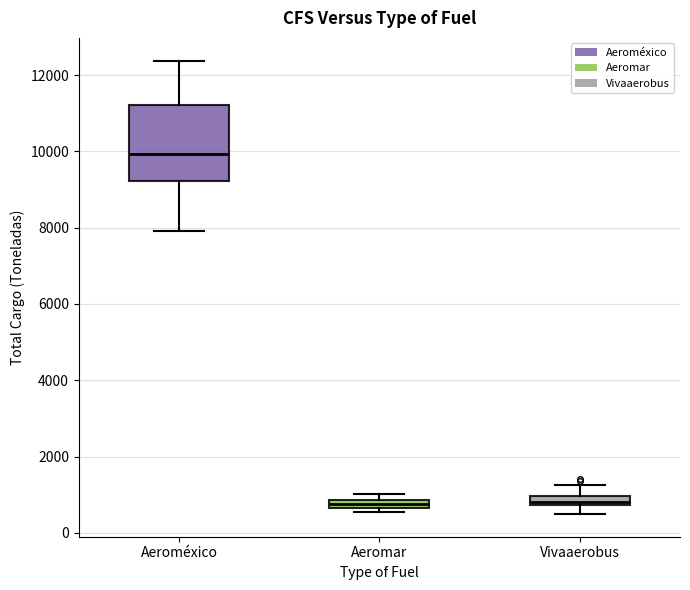

Which box is the tallest, from its lower edge to its upper edge?

Aeroméxico